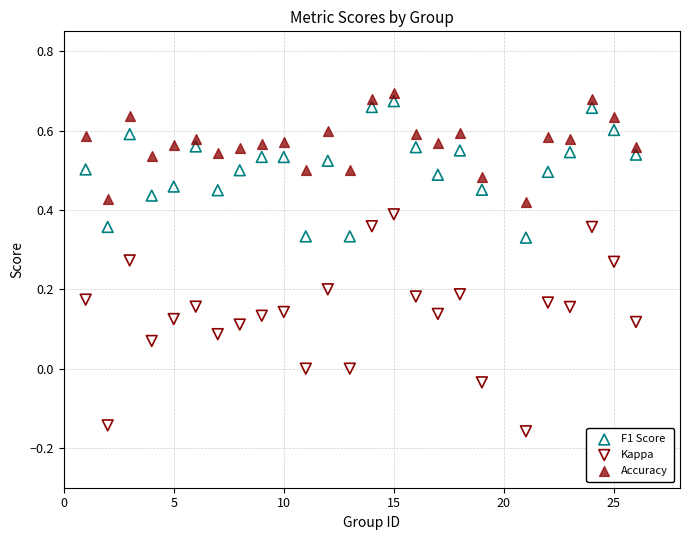

Which series reaches the minimum Y coordinate?

Kappa